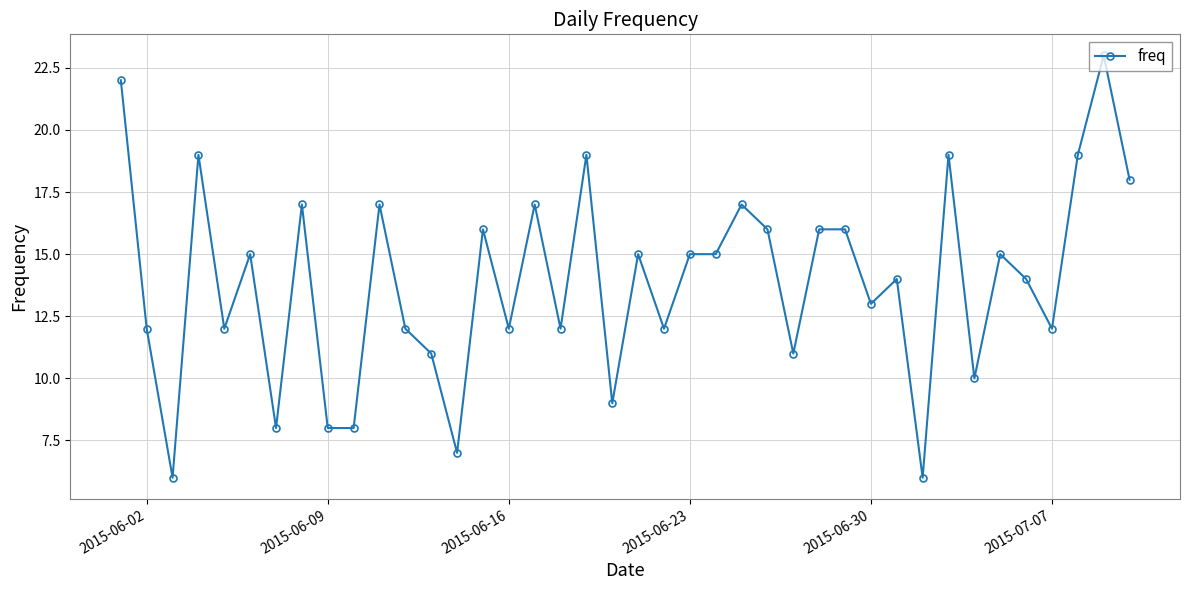

Count the number of data series in this chart.

1